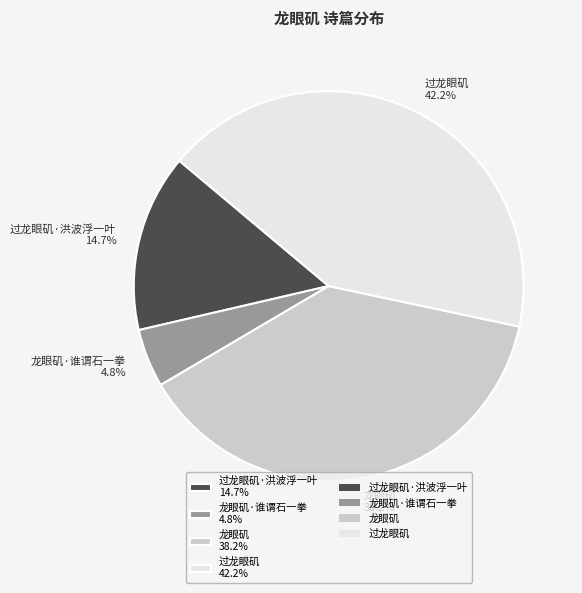

Which slice is the smallest?

龙眼矶·谁谓石一拳 4.8%